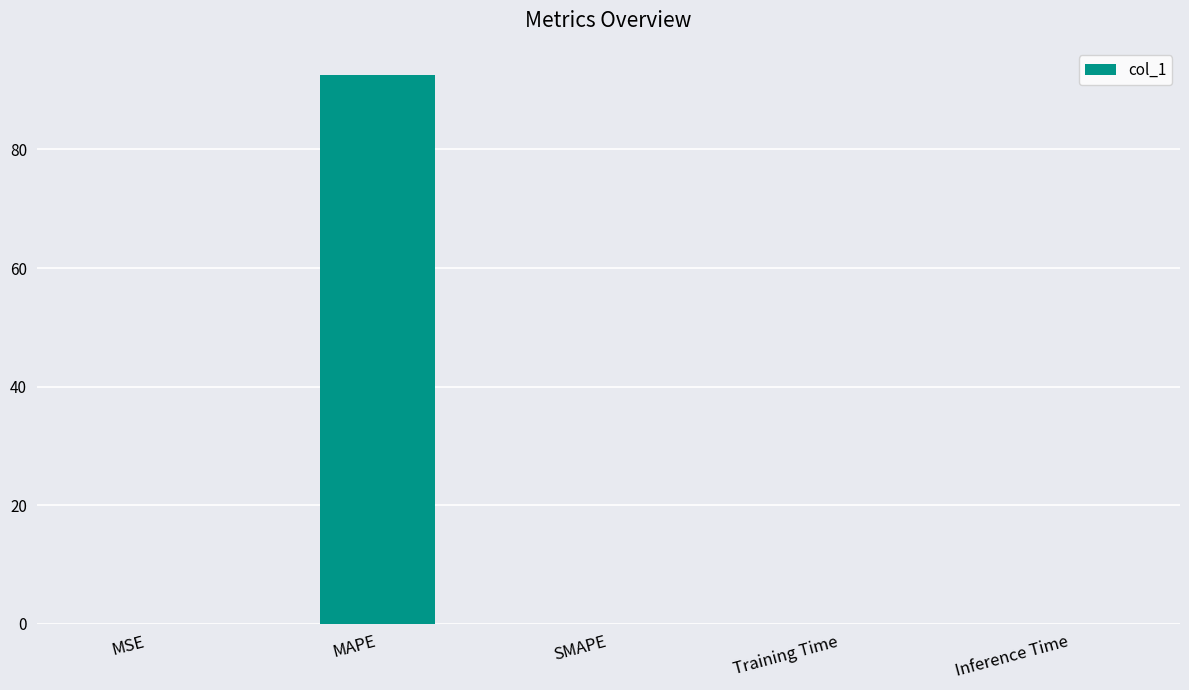

Is it true that the value at Training Time is 0.0?

True